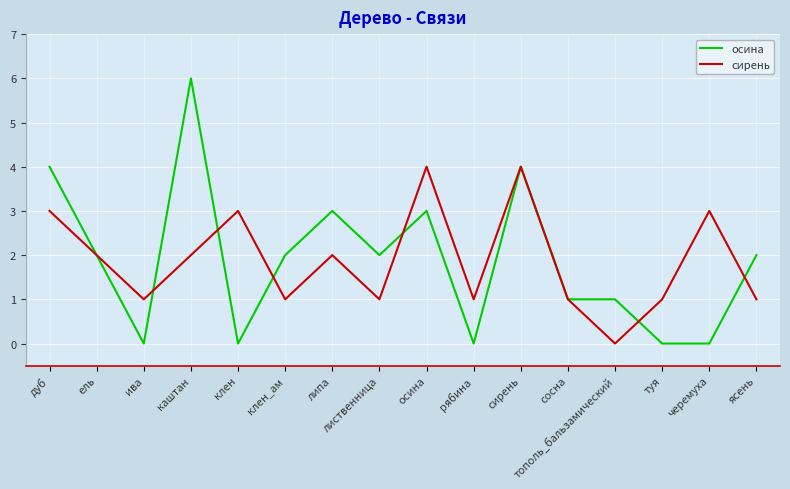

Reading left to right, extract all data points from this chart.

осина: дуб=4	ель=2	ива=0	каштан=6	клен=0	клен_ам=2	липа=3	лиственница=2	осина=3	рябина=0	сирень=4	сосна=1	тополь_бальзамический=1	туя=0	черемуха=0	ясень=2
сирень: дуб=3	ель=2	ива=1	каштан=2	клен=3	клен_ам=1	липа=2	лиственница=1	осина=4	рябина=1	сирень=4	сосна=1	тополь_бальзамический=0	туя=1	черемуха=3	ясень=1